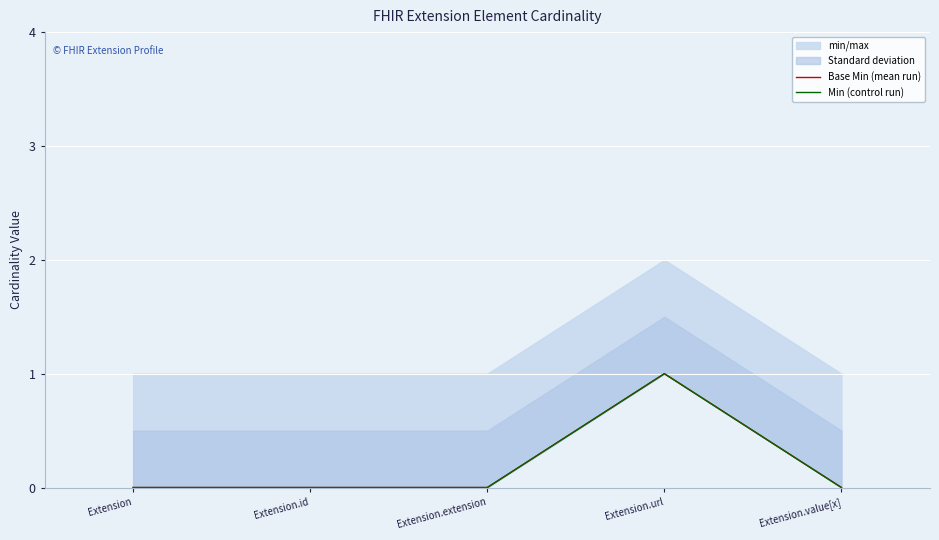

What position from the right is Extension.id?

4